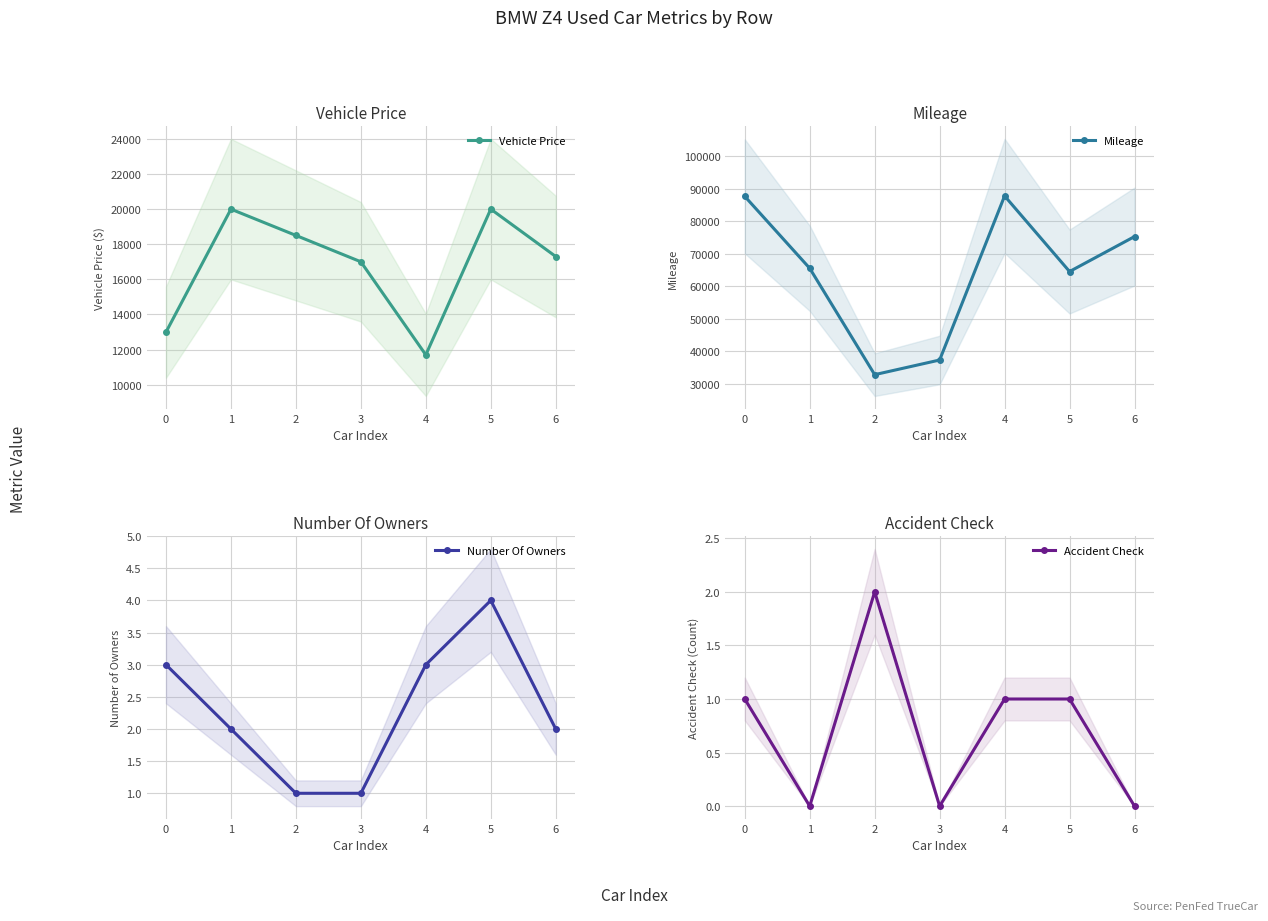

Where do Number Of Owners and Accident Check first cross each other?

1 and 2